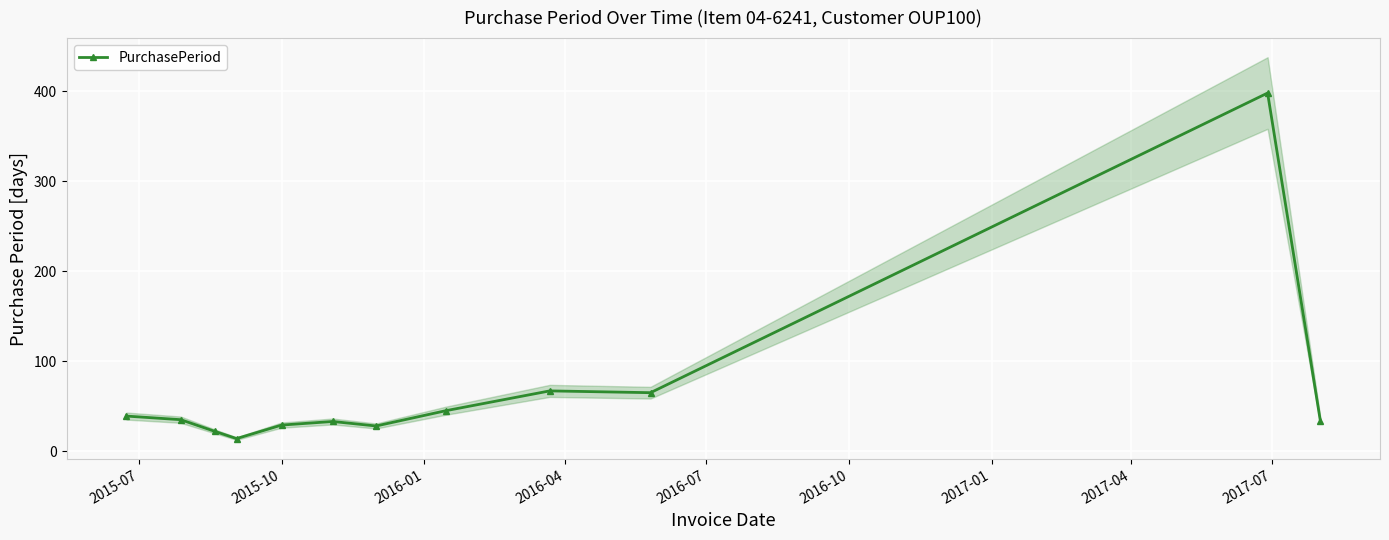

What is the lowest value of the PurchasePeriod series?

14